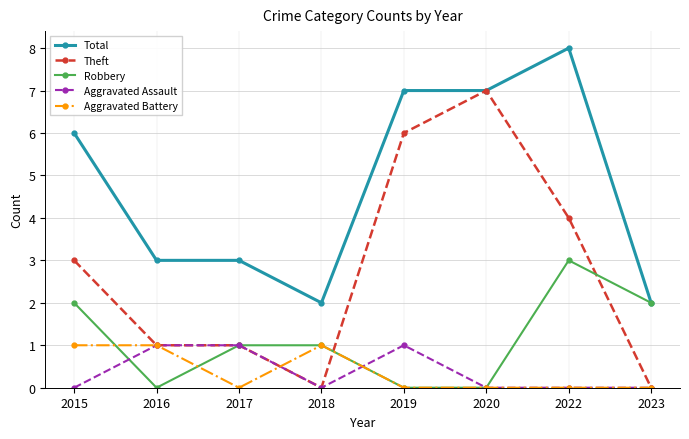

Which category has the highest value in the Theft series?

2020